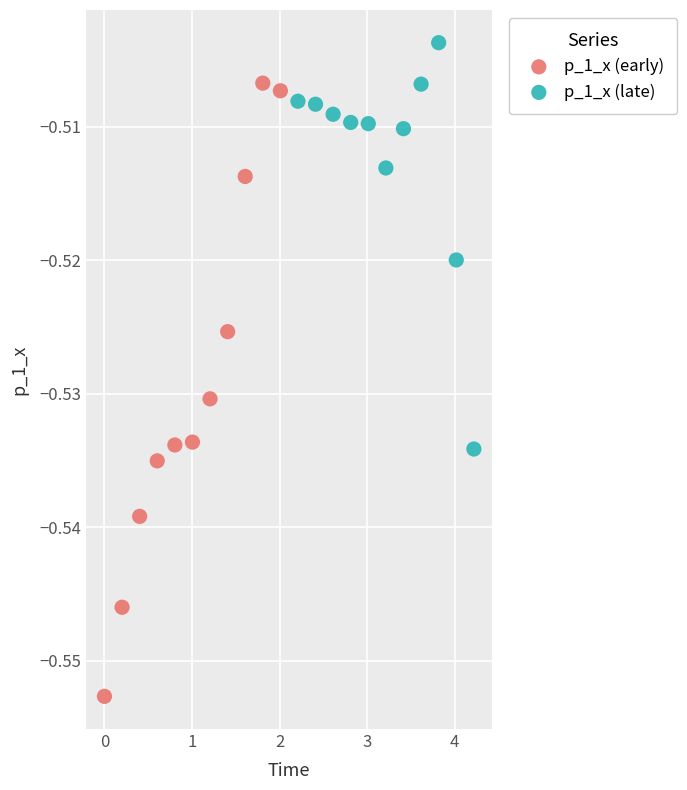

Which series has the largest Y range (max minus min)?

p_1_x (early)